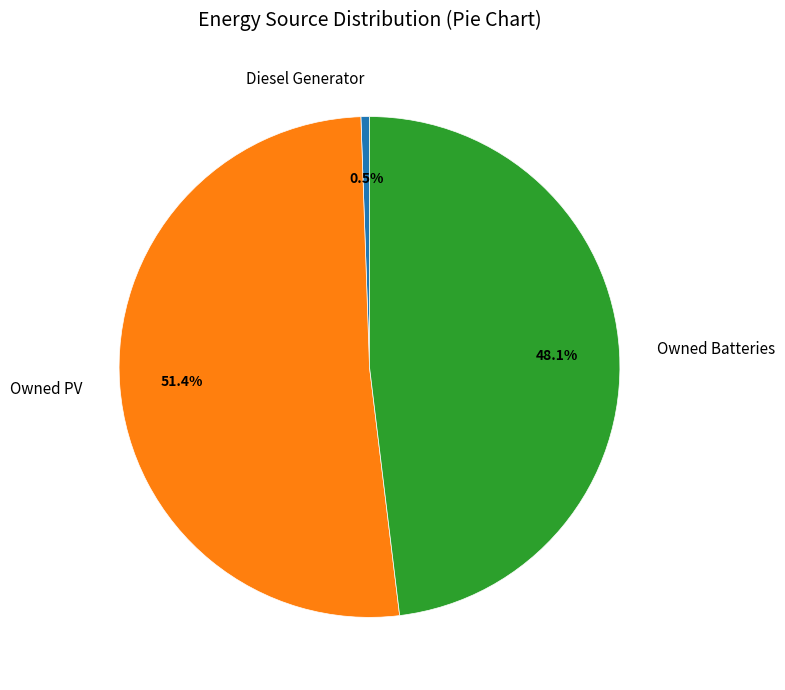

Is Owned PV the majority of the pie?

Yes